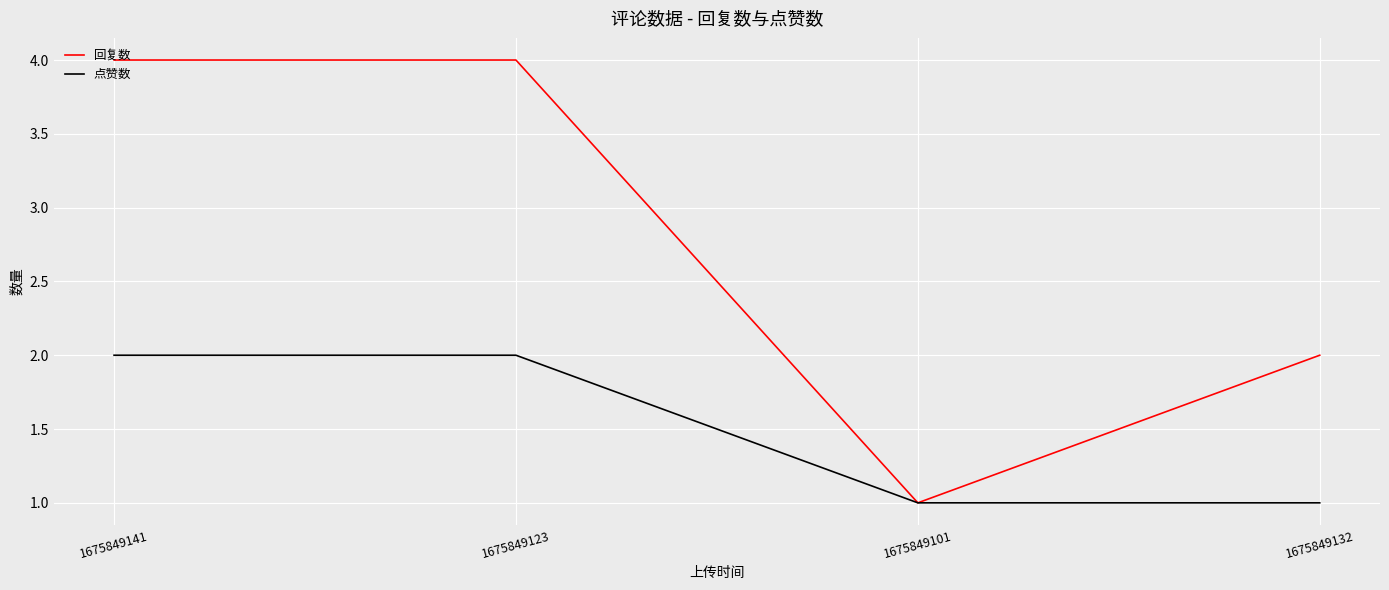

In 回复数, how many points are lower than both neighbors (excluding endpoints)?

1